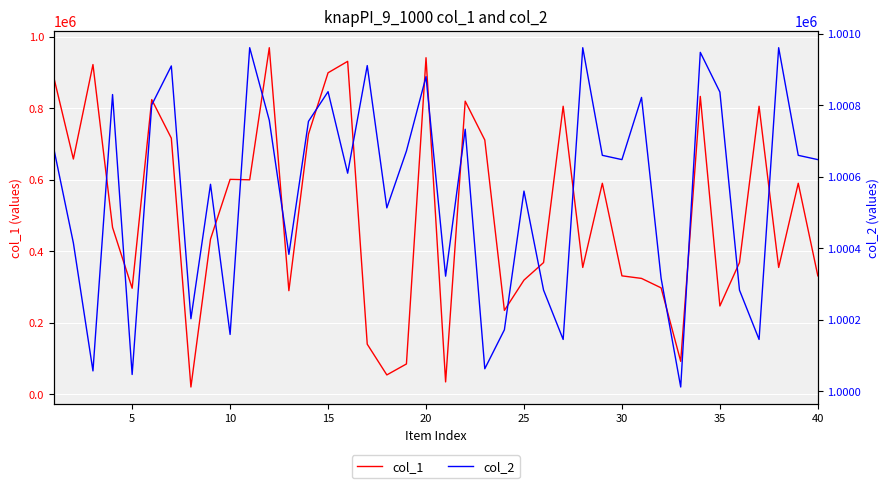

Which series has the largest total across all categories?

col_2